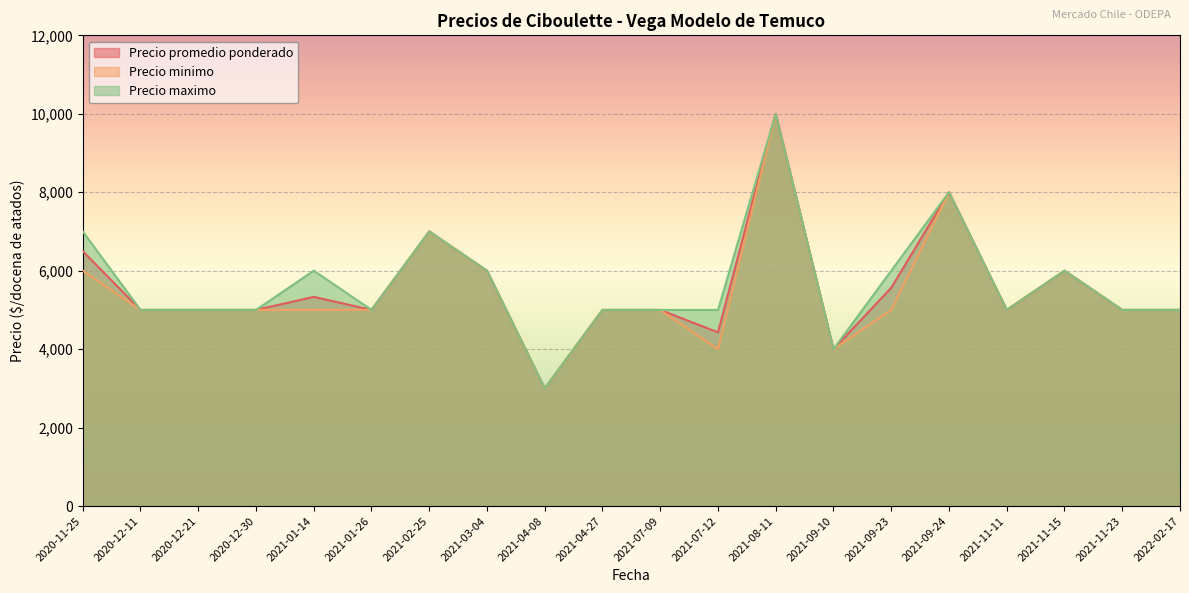

What are all the series names shown in the legend?

Precio promedio ponderado, Precio minimo, Precio maximo